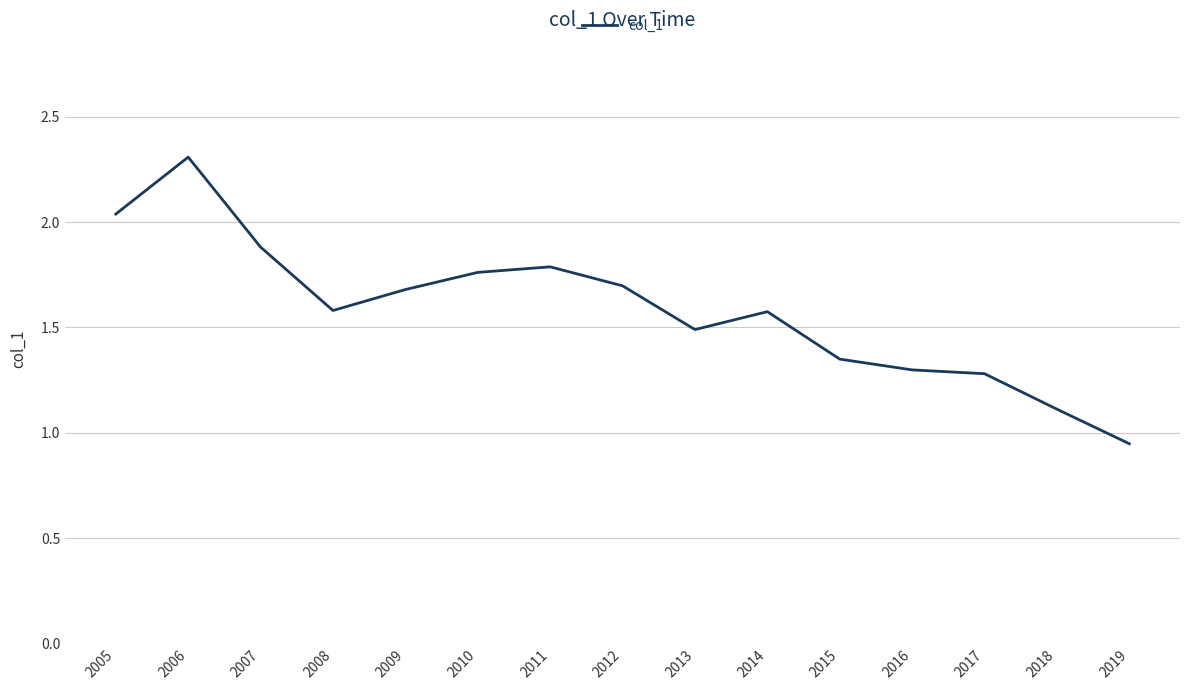

What is the difference between the maximum and minimum values?

1.4